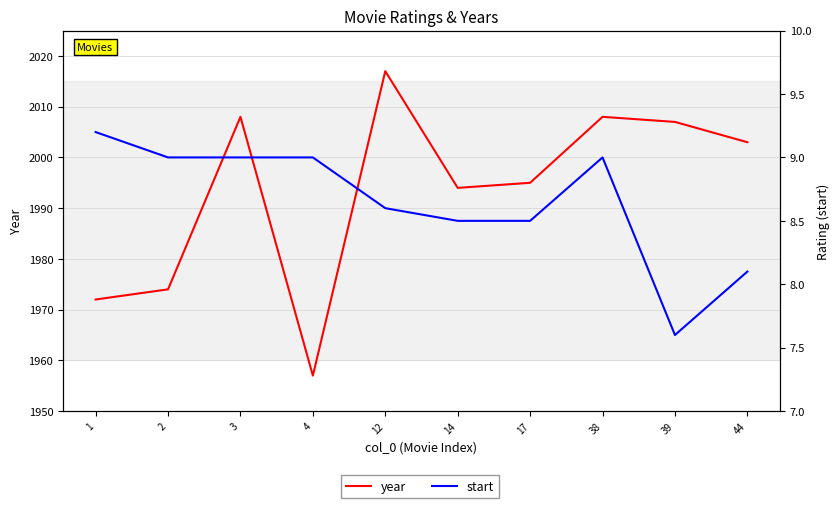

Which series has the largest range (max minus min)?

year